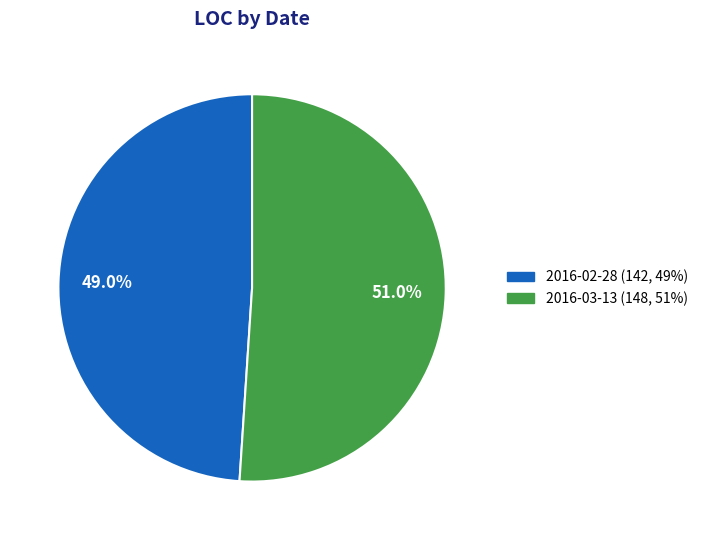

Is there any slice that represents more than half of the pie?

Yes